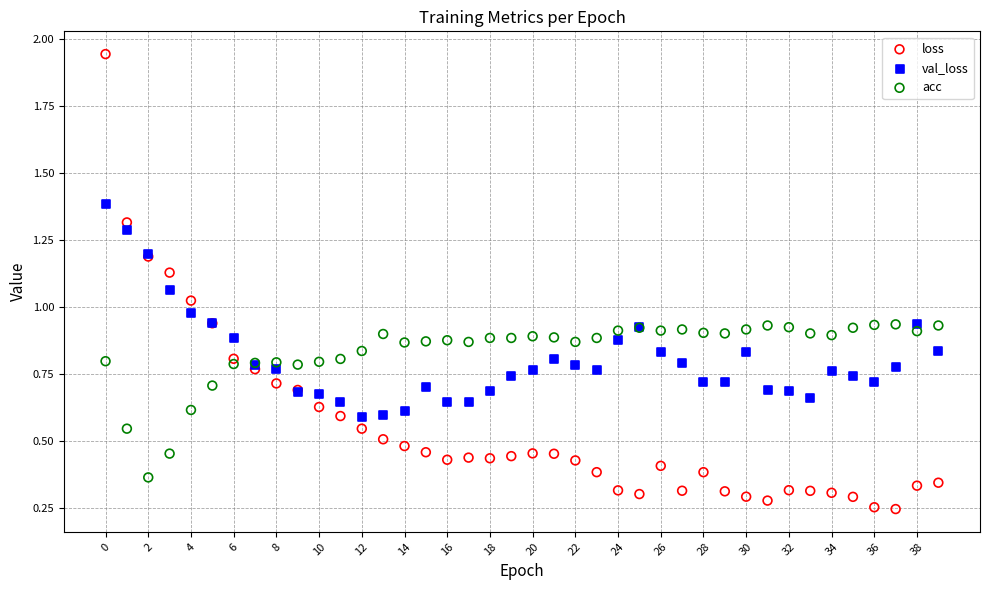

Which series has the widest spread of Y values?

loss